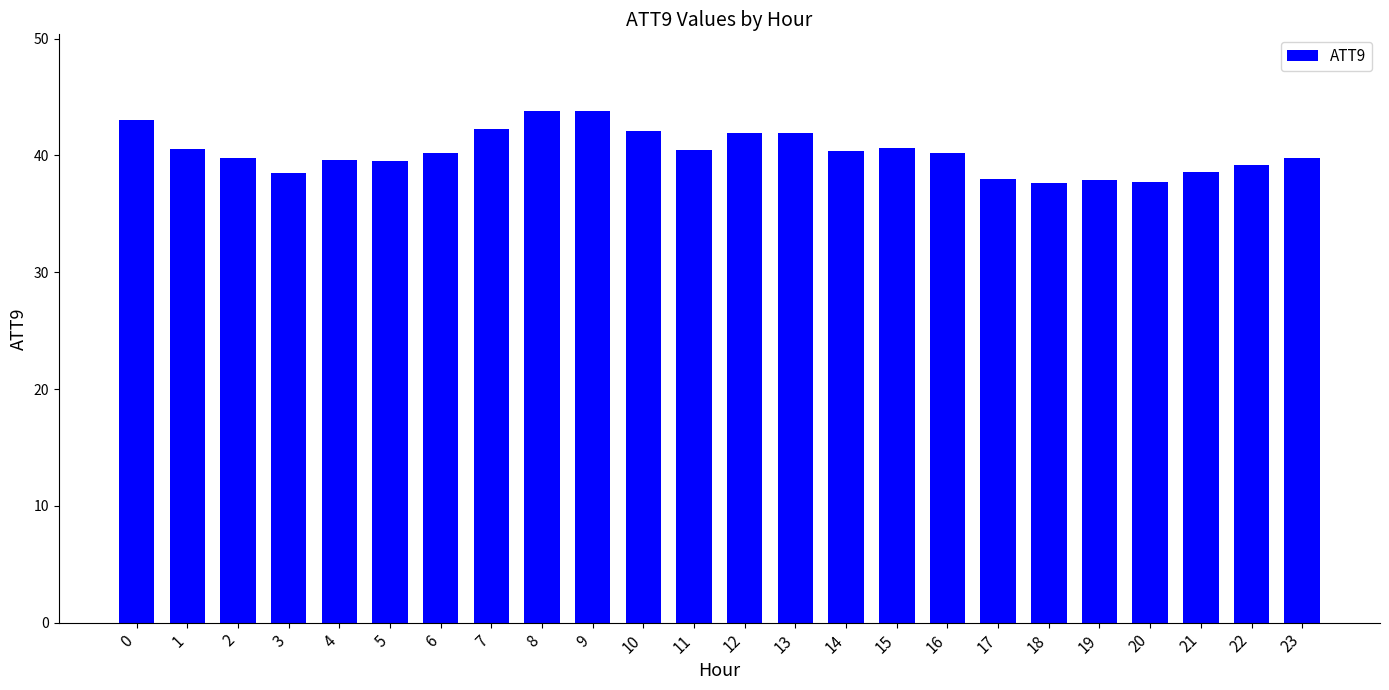

Is it true that the value at 15 is 40.6?

True